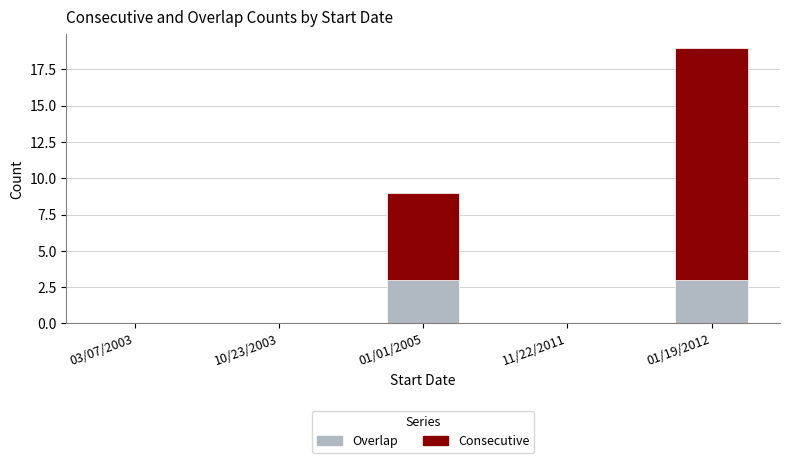

Is it true that Overlap equals 0 at 03/07/2003?

True